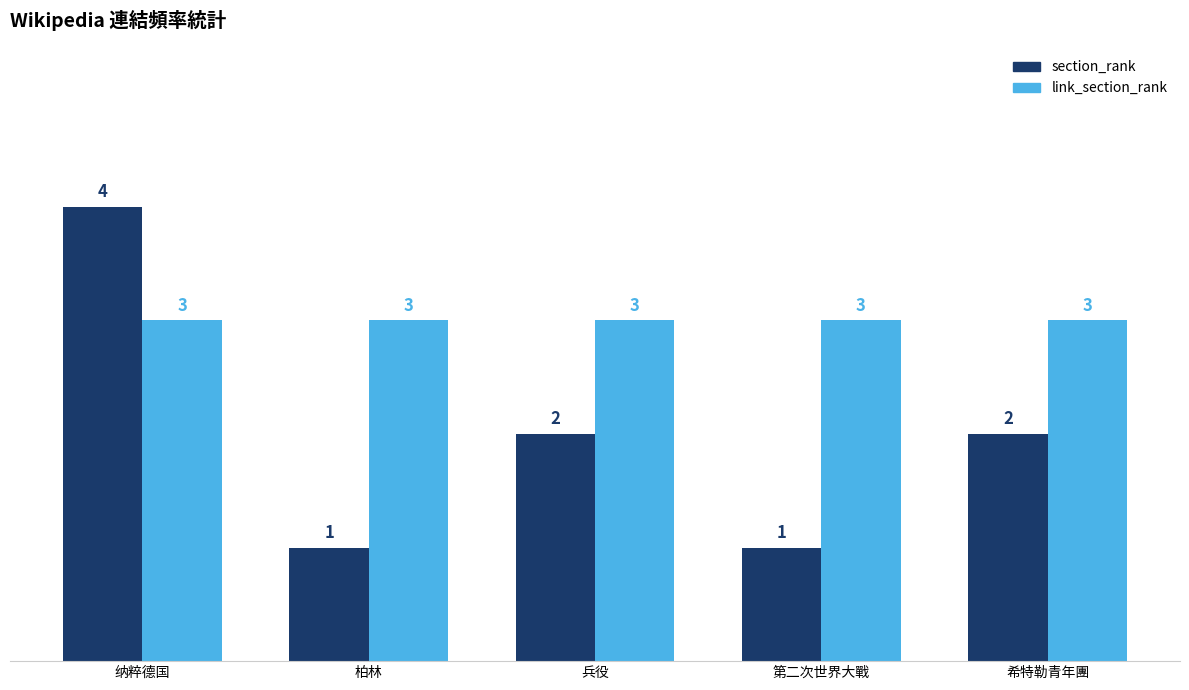

What position from the right is 柏林?

4